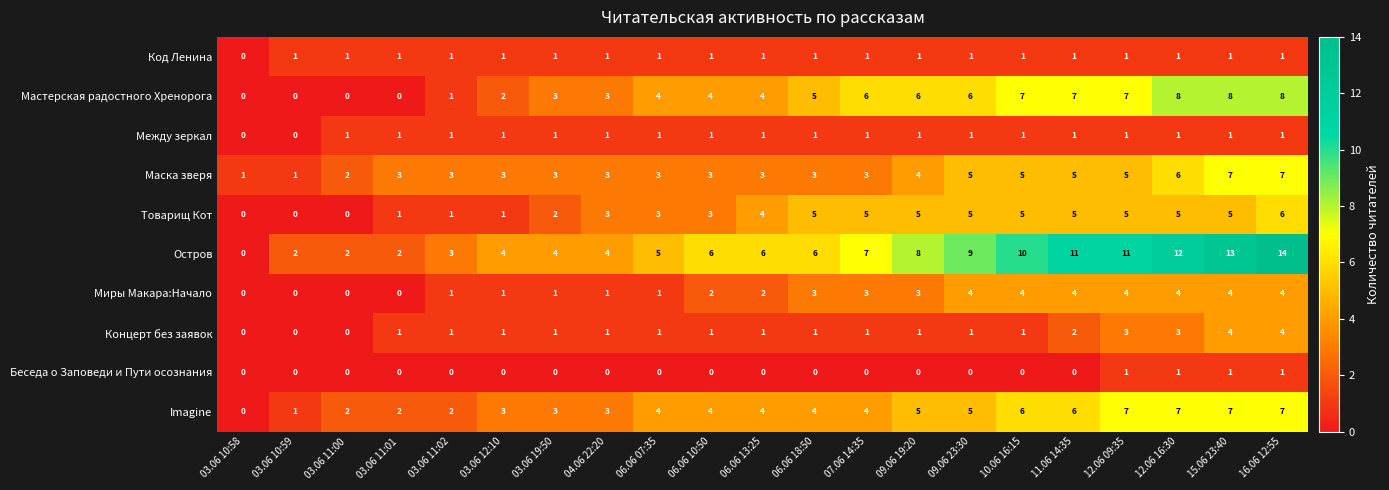

Between 09.06 23:30 and 15.06 23:40, which series saw the biggest shift?

Остров